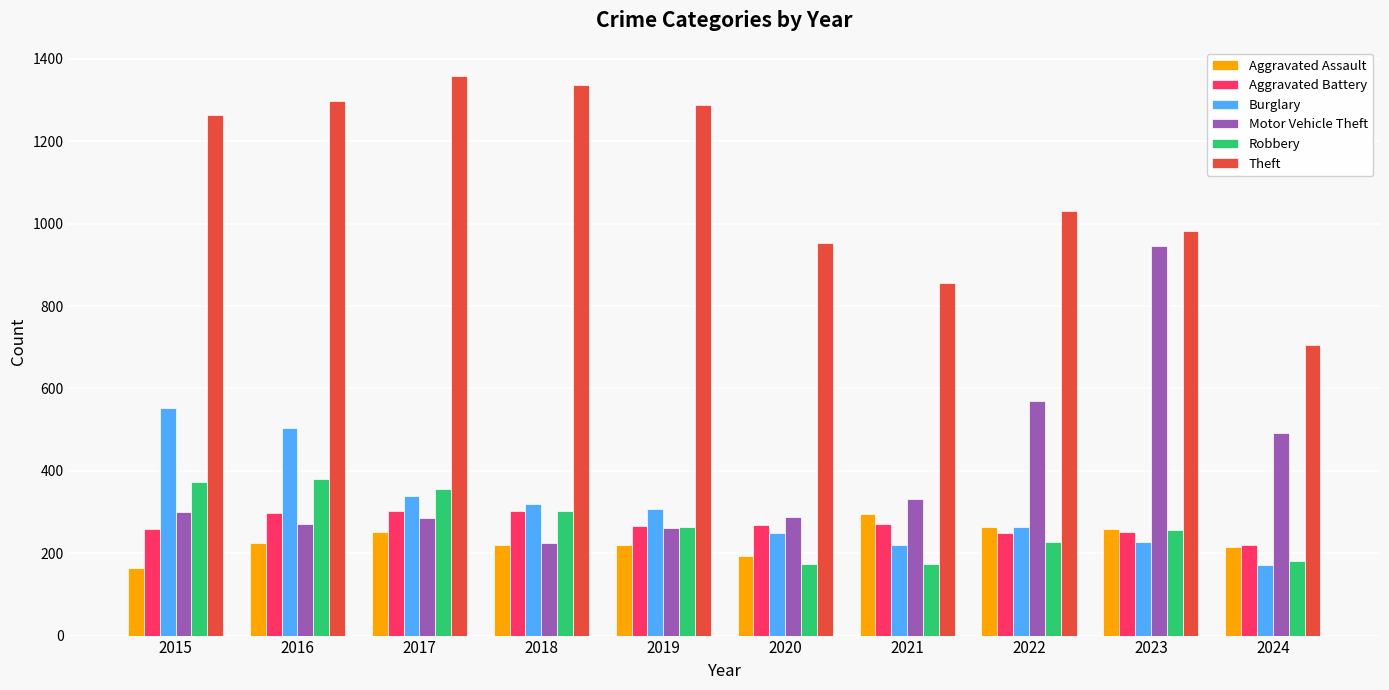

At how many categories does at least one series exceed 766?

9